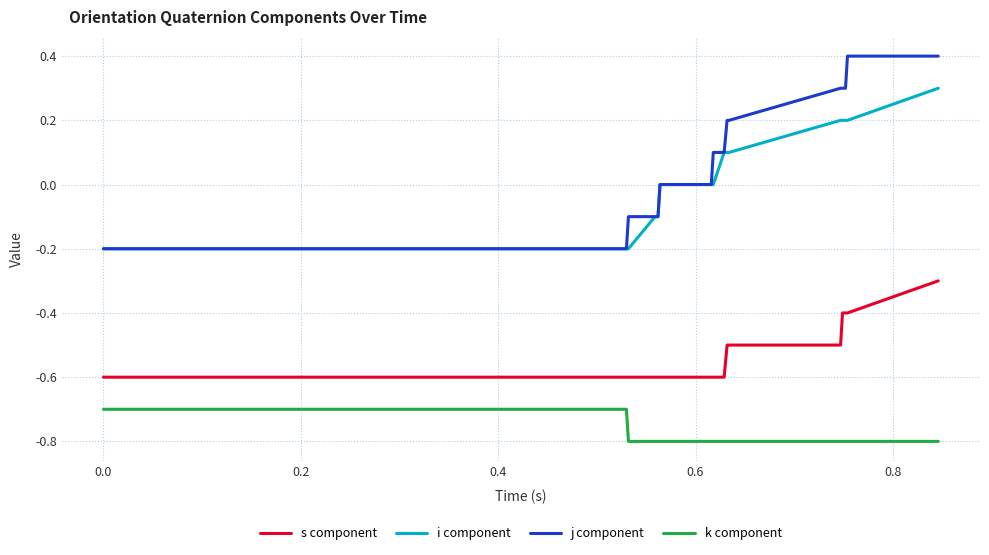

Does the chart have visible grid lines?

Yes